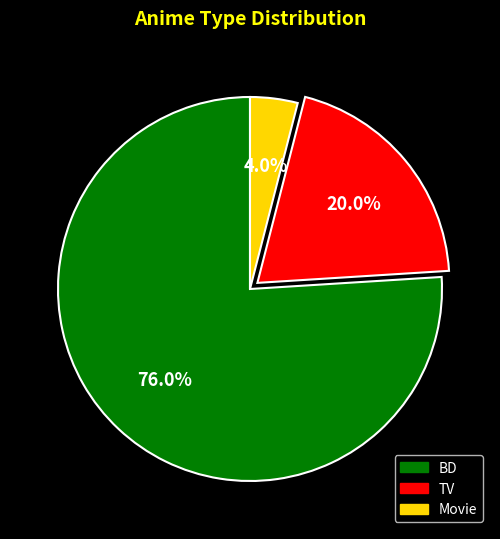

What is the total percentage of BD and Movie?

80.0%